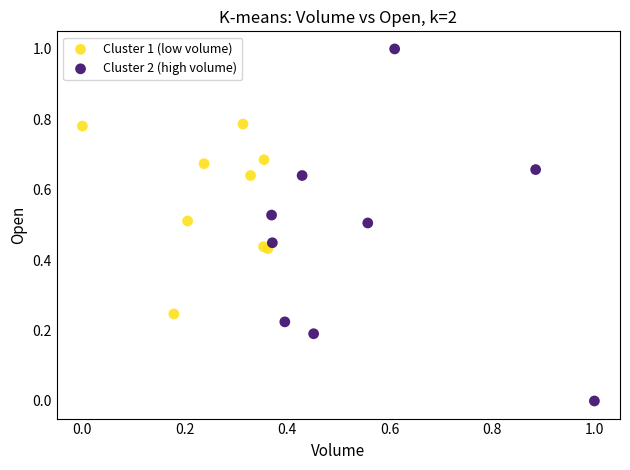

Which series has the largest Y range (max minus min)?

Cluster 2 (high volume)